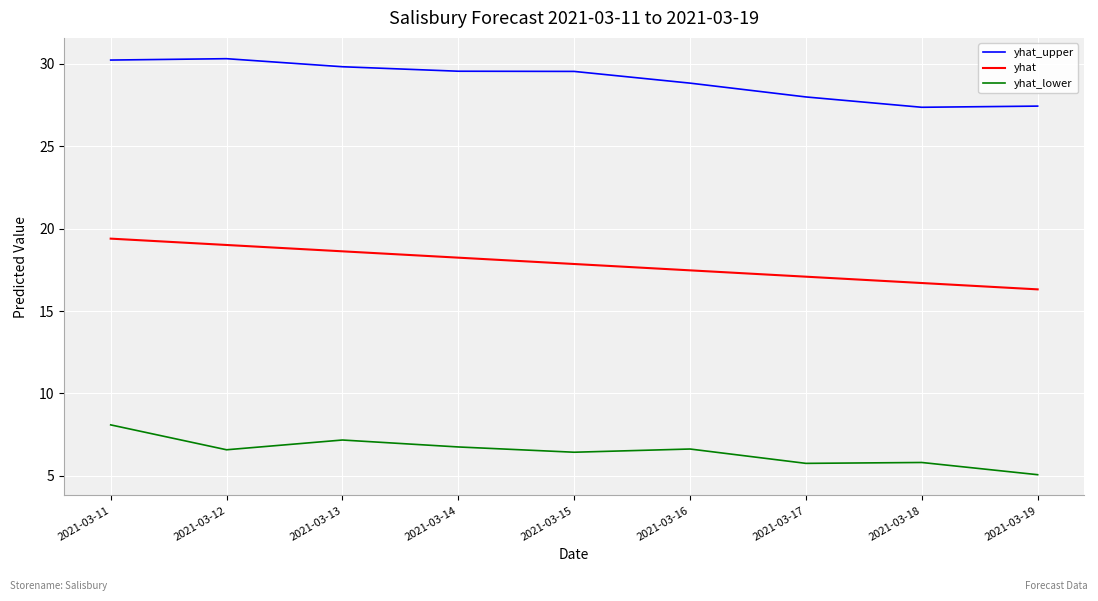

True or false: yhat and yhat_lower intersect in this chart.

False